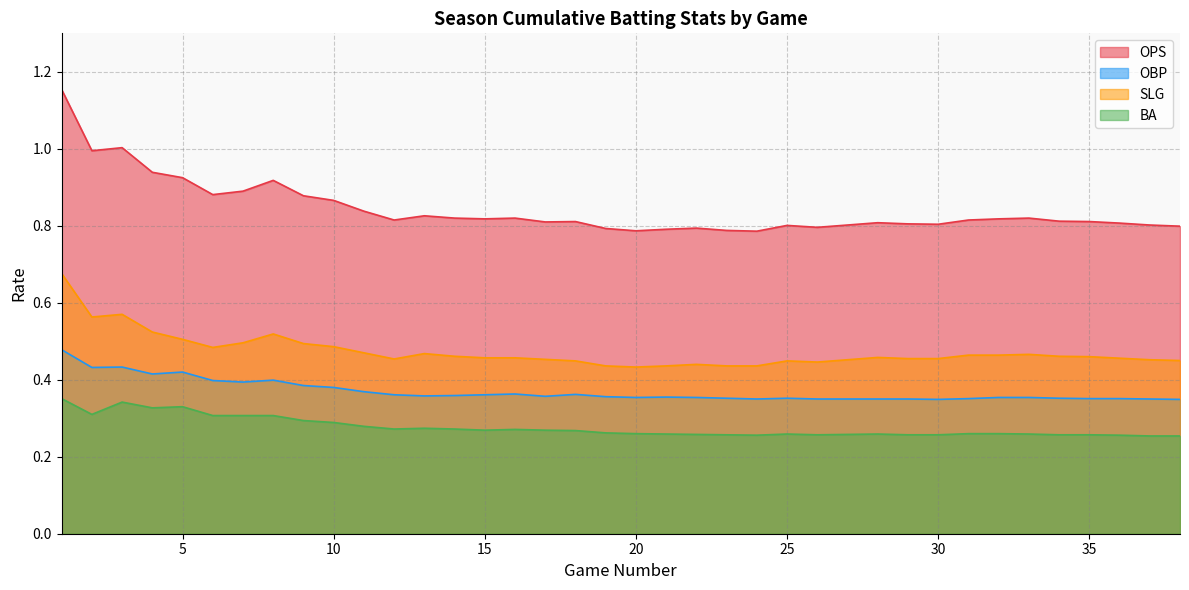

The value of BA at 13 is 0.1. True or false?

False